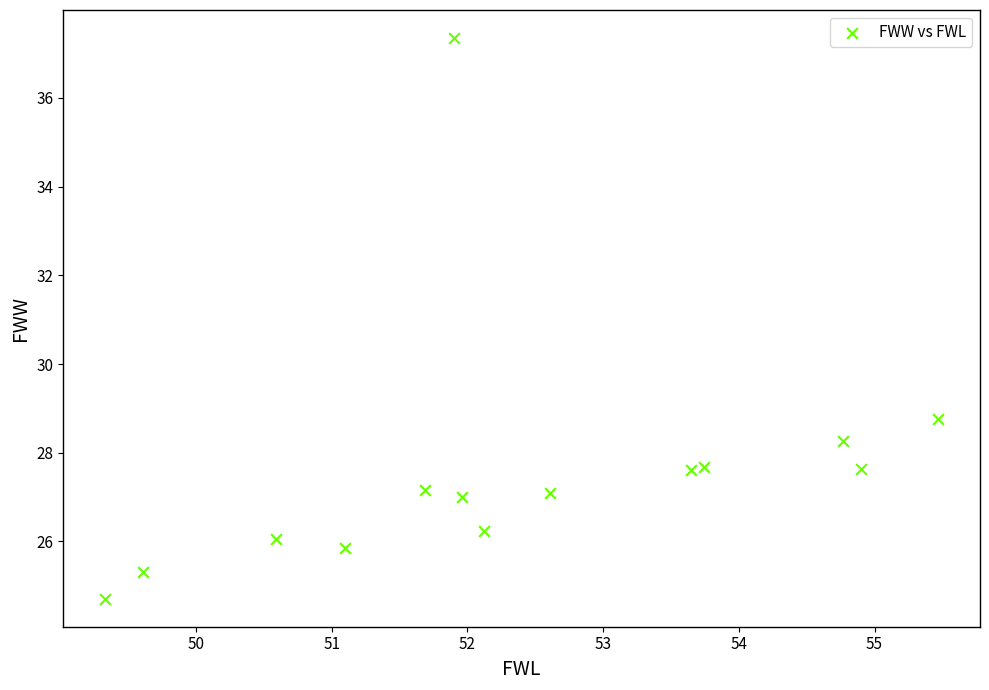

What Y value in the scatter plot is closest to 31?

28.8